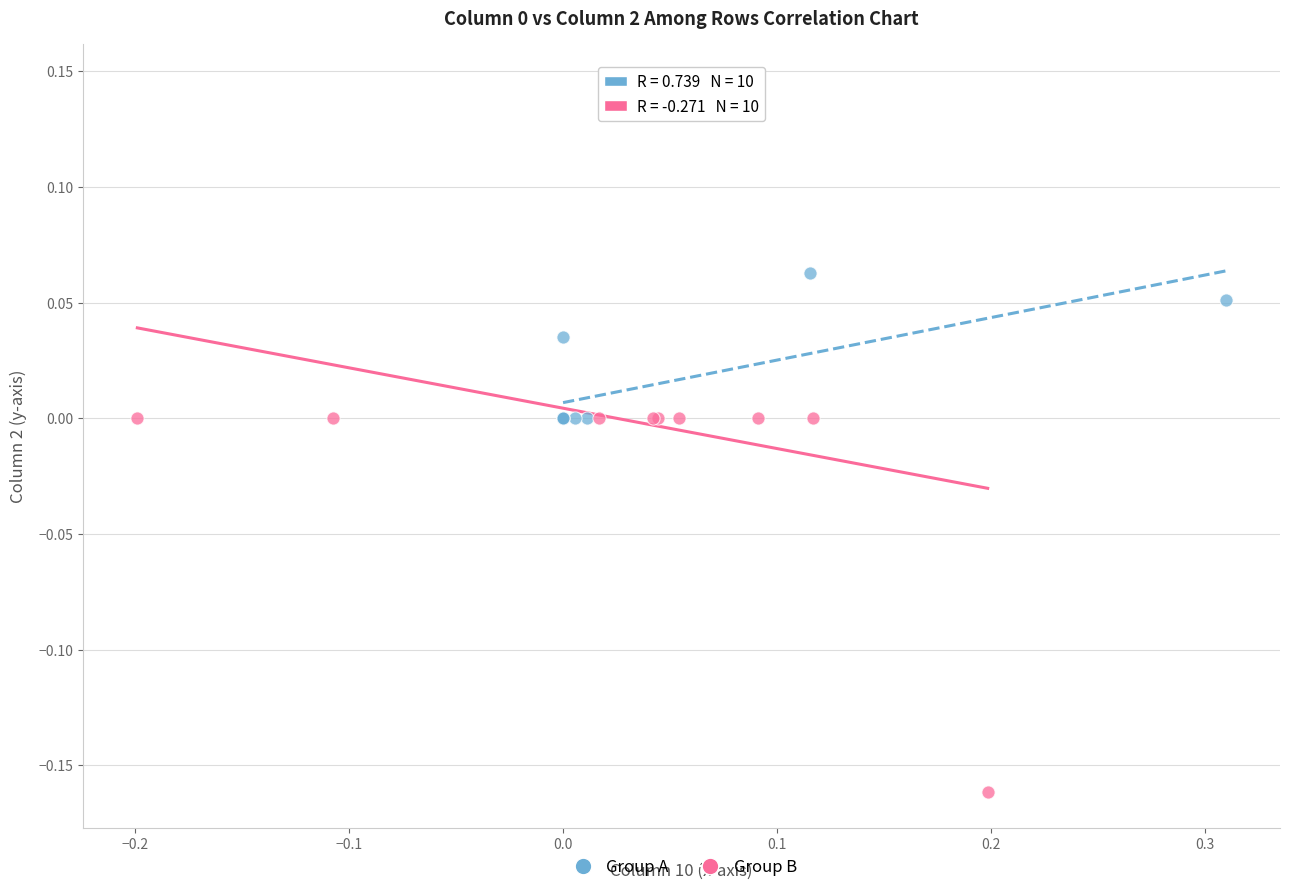

Which series contains the highest Y value?

Group B